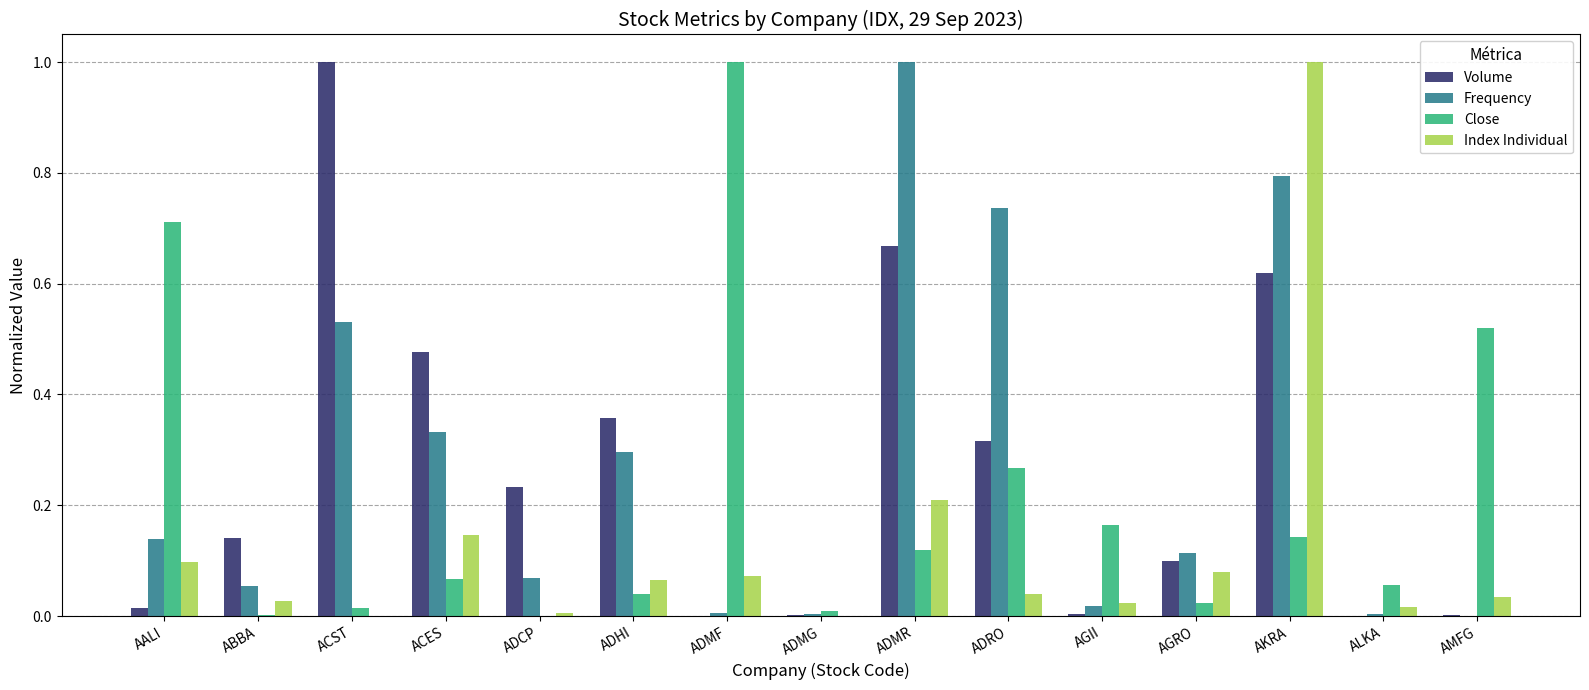

At which category is the sum across all series the highest?

AKRA